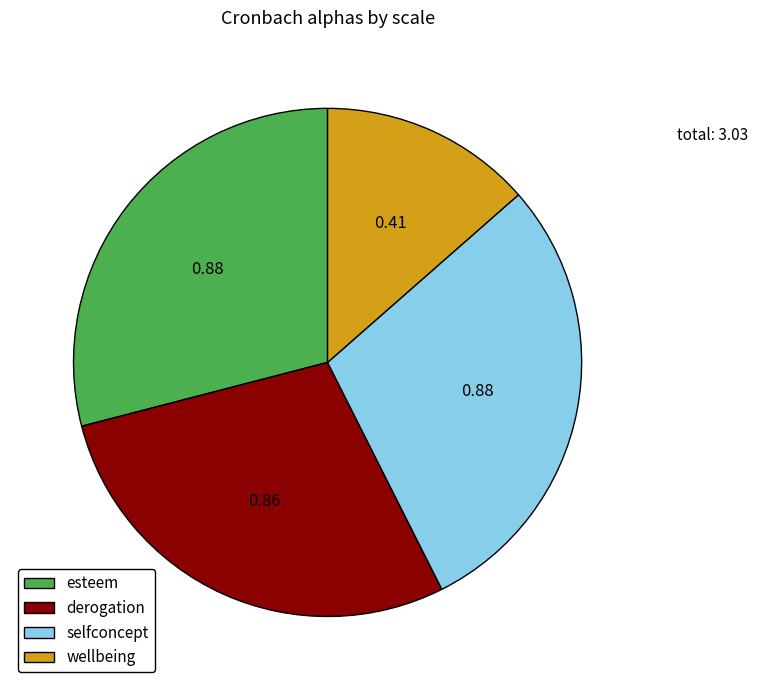

Which category has the smallest portion of the pie?

wellbeing